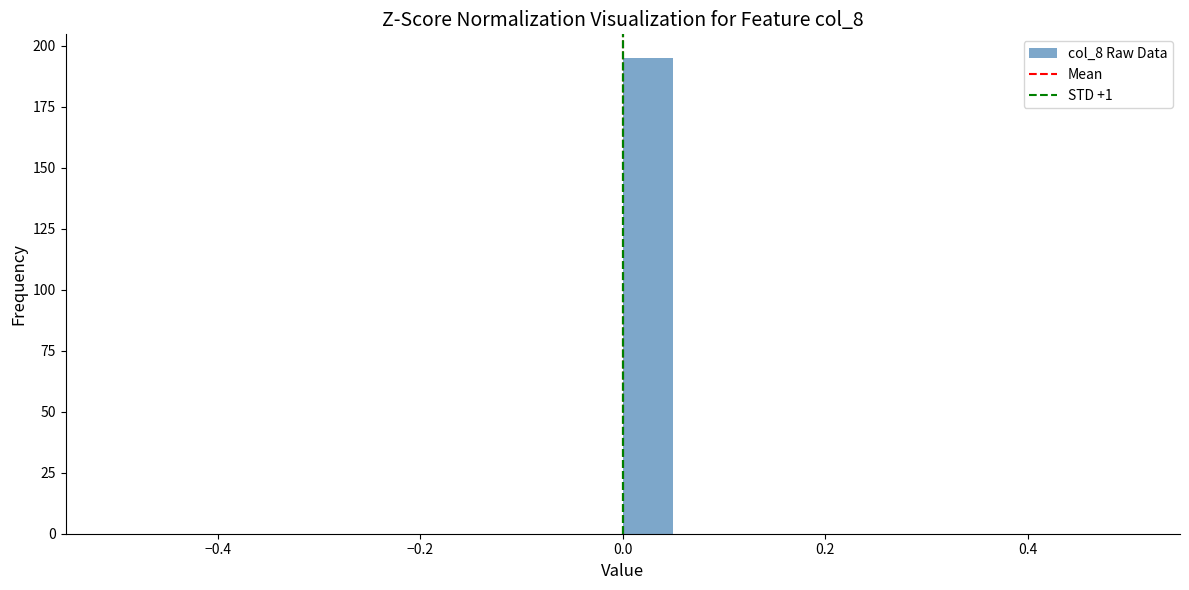

Around what value on the x-axis is the tallest bar? Give the approximate position of its centre, as read against the axis.

0.02